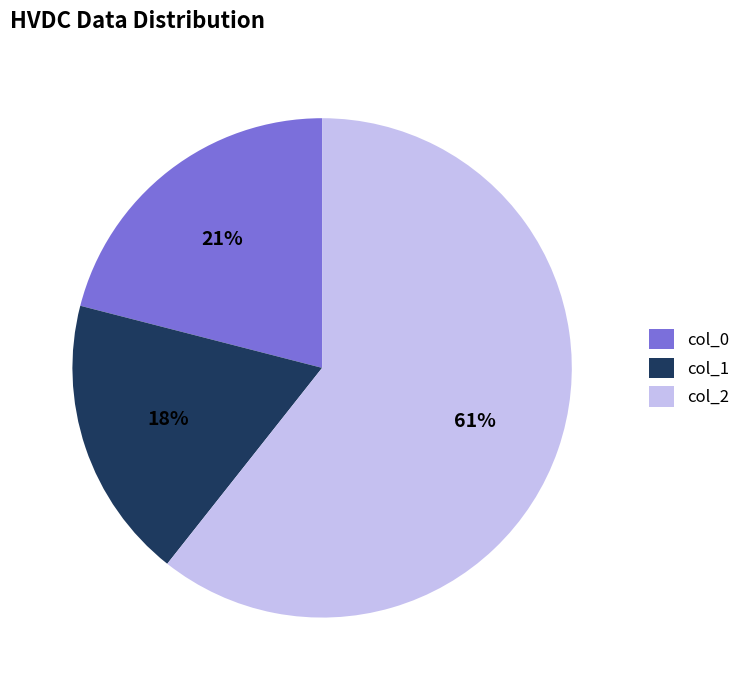

Count the number of slices in the pie.

3